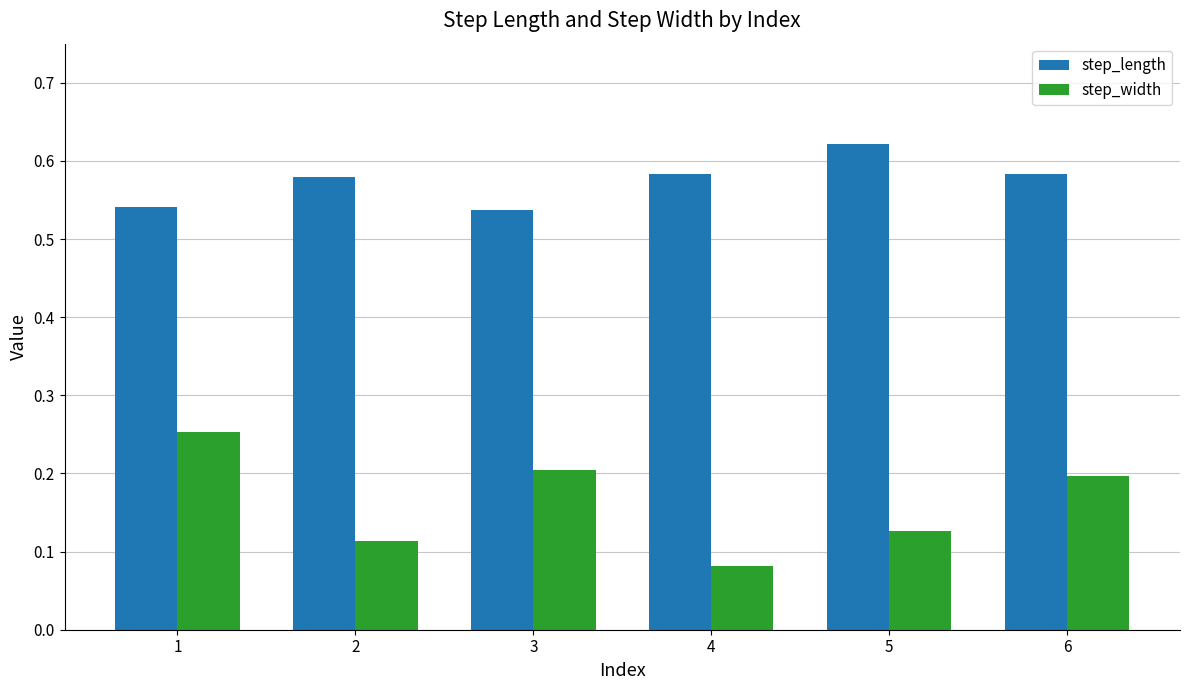

At how many categories does at least one series exceed 0?

6